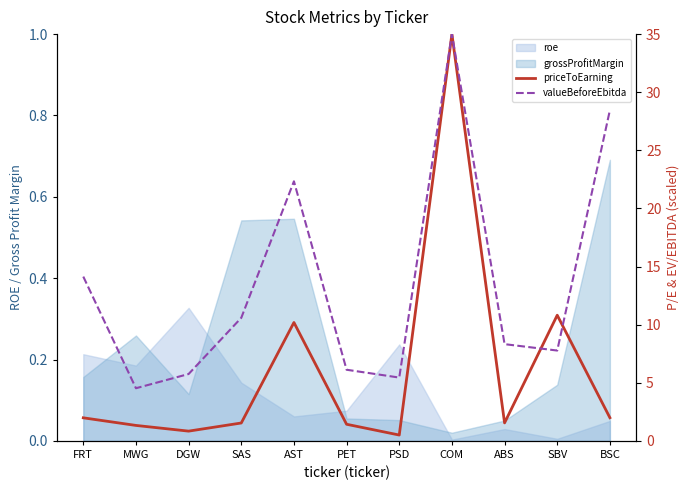

True or false: valueBeforeEbitda has a value of 28.5 at BSC.

True